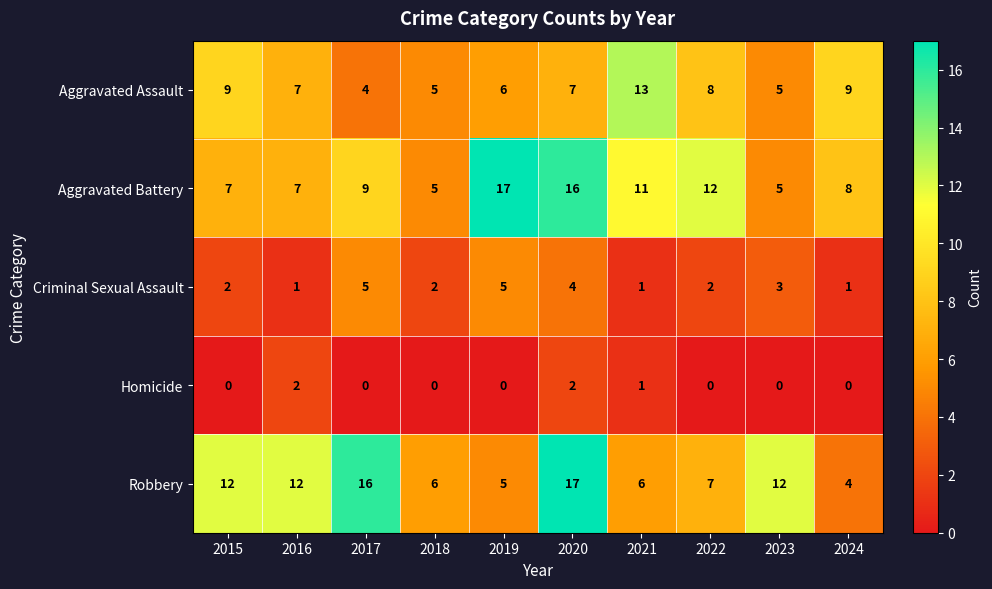

What is the total value across all series at 2023?

25